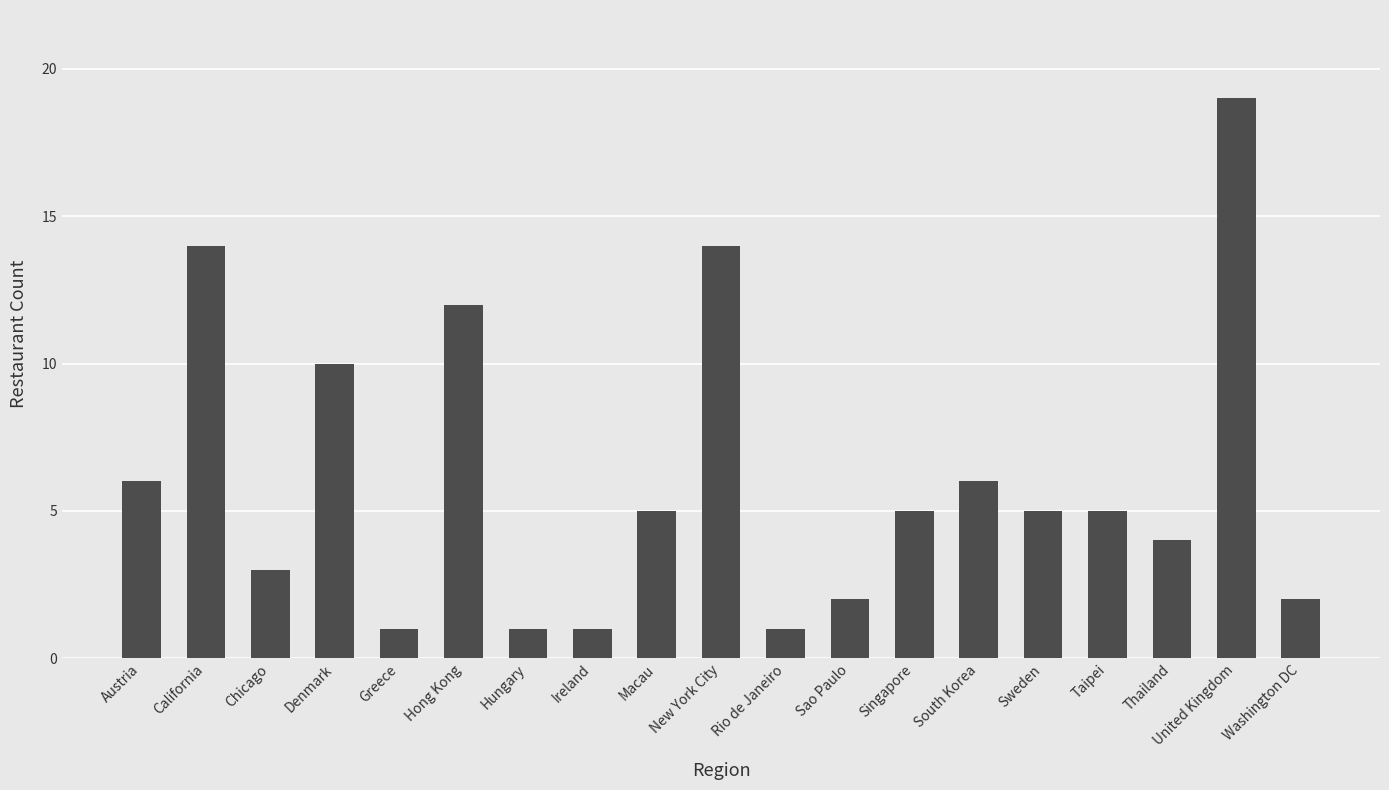

Reading right to left, extract all data points from this chart.

Washington DC=2	United Kingdom=19	Thailand=4	Taipei=5	Sweden=5	South Korea=6	Singapore=5	Sao Paulo=2	Rio de Janeiro=1	New York City=14	Macau=5	Ireland=1	Hungary=1	Hong Kong=12	Greece=1	Denmark=10	Chicago=3	California=14	Austria=6